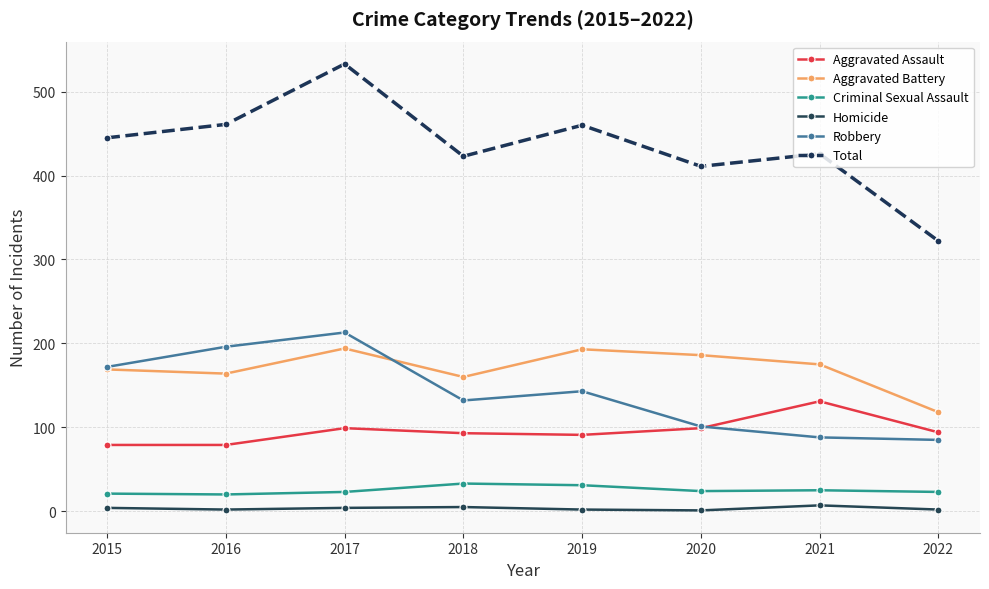

At how many categories does at least one series exceed 277?

8